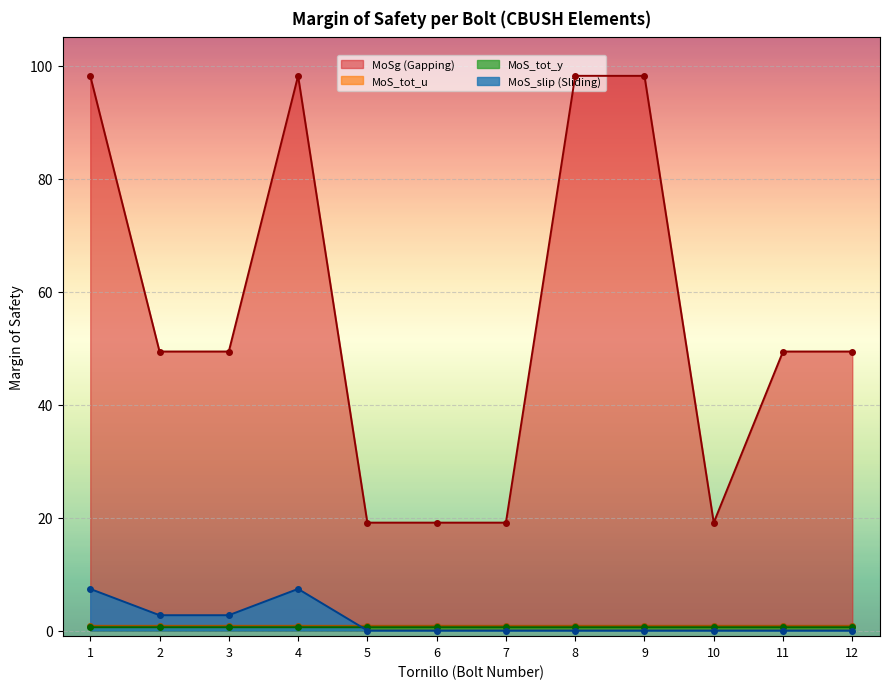

At which label does MoS_slip reach its peak?

1